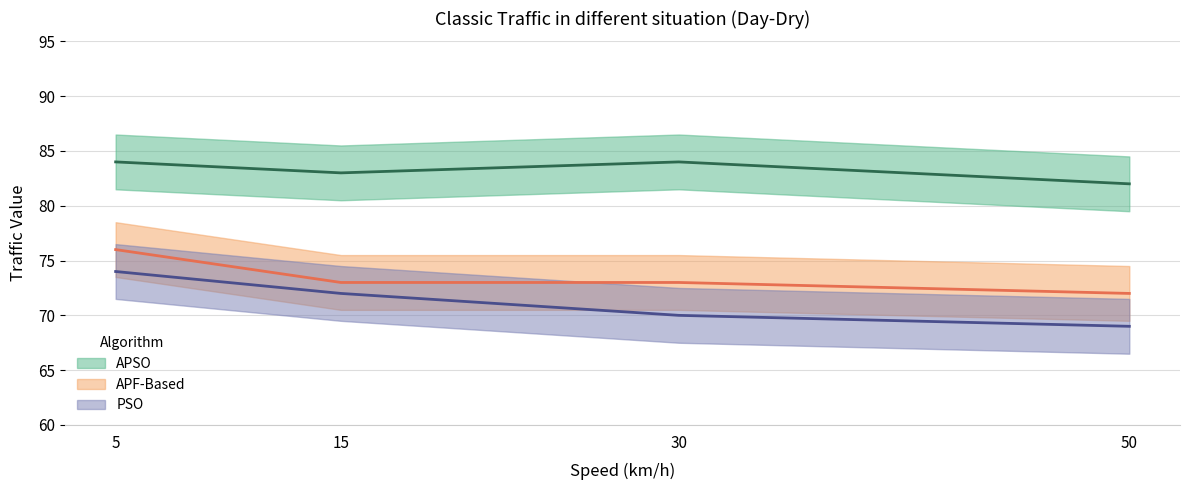

Rank the series by their maximum value, from lowest to highest.

PSO, APF-Based, APSO